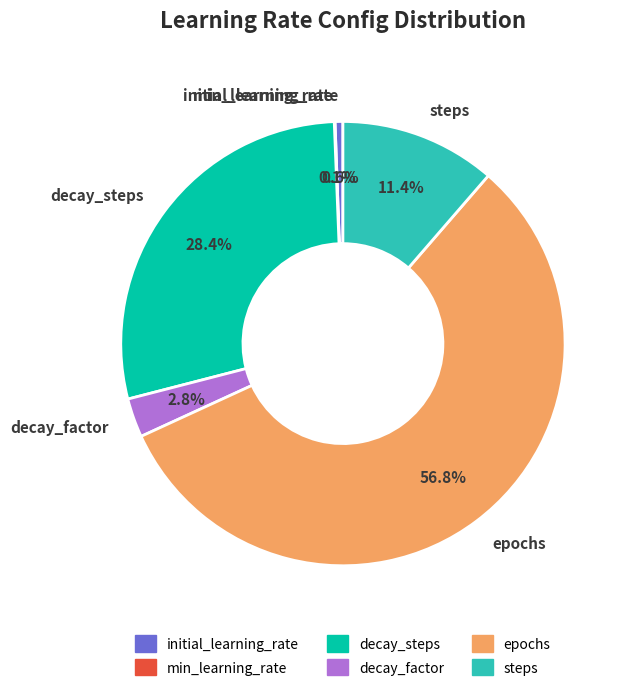

To the nearest percent, what percentage of the pie is epochs?

57%